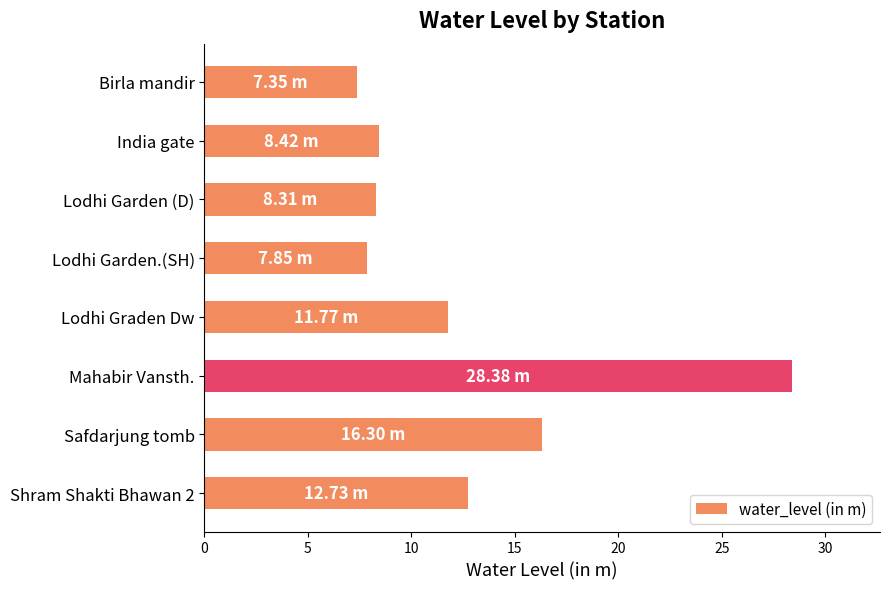

What is the label of the 8th bar from the bottom?

Birla mandir